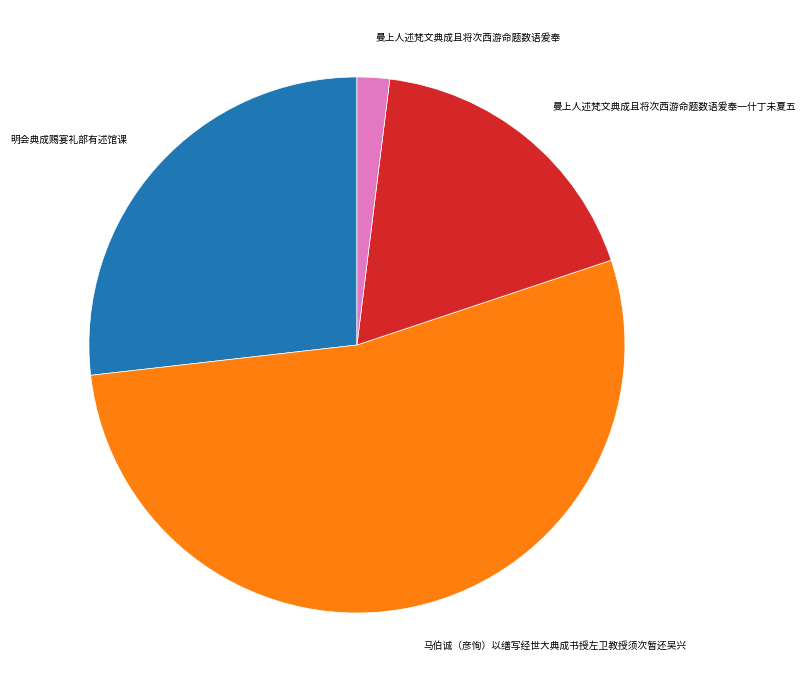

Is there any slice that represents more than half of the pie?

Yes